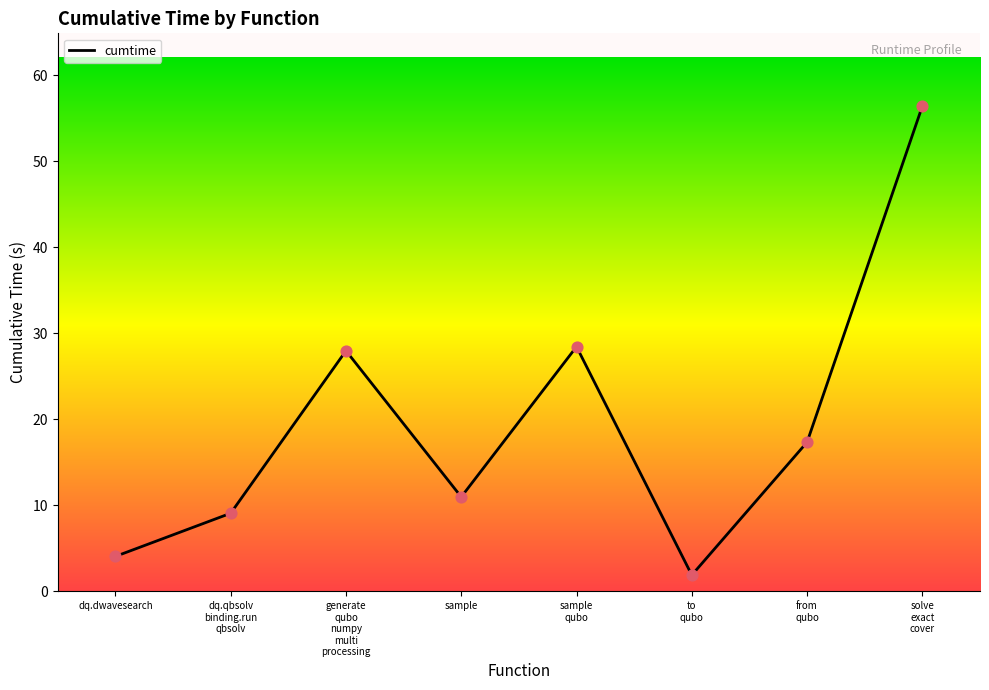

How many interior local peaks (higher than both neighbors) does the data have?

2